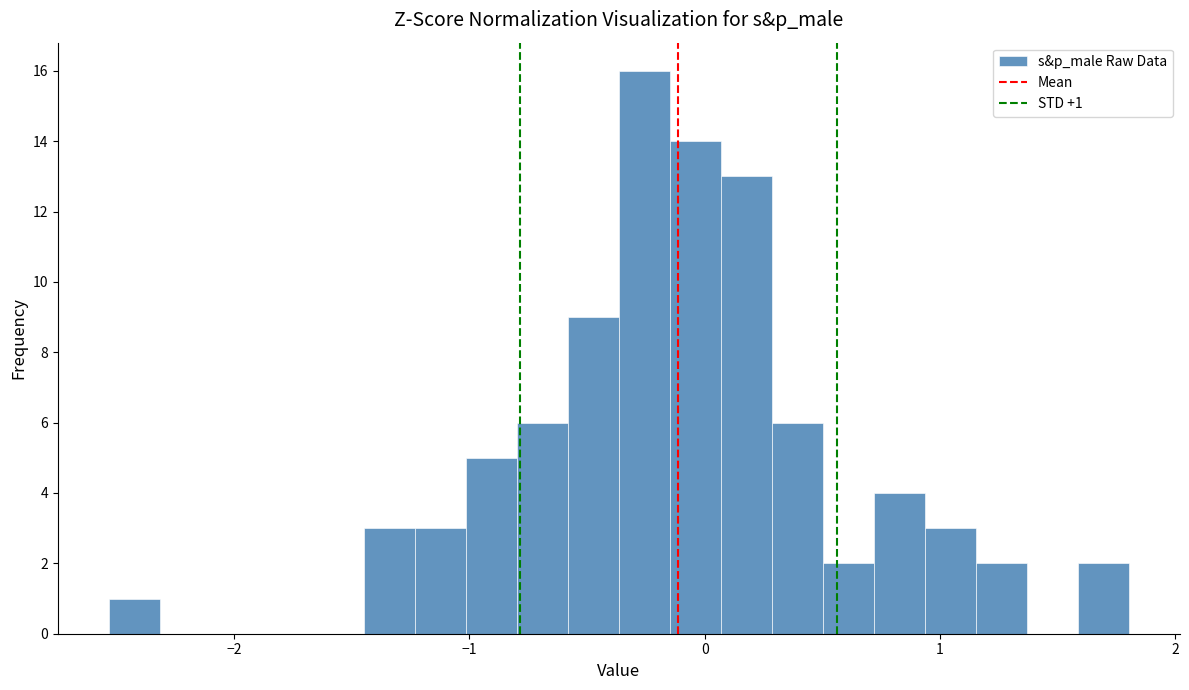

Read against the x-axis, roughly where is the centre of the tallest bar?

-0.3